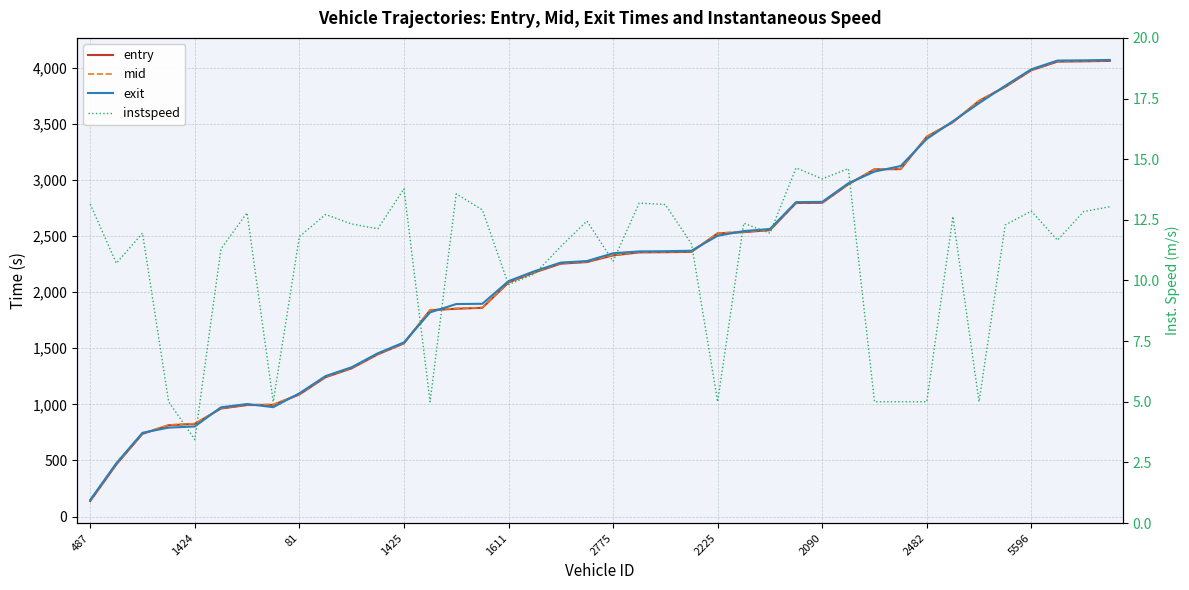

The value of mid at 27 is 852.9. True or false?

False